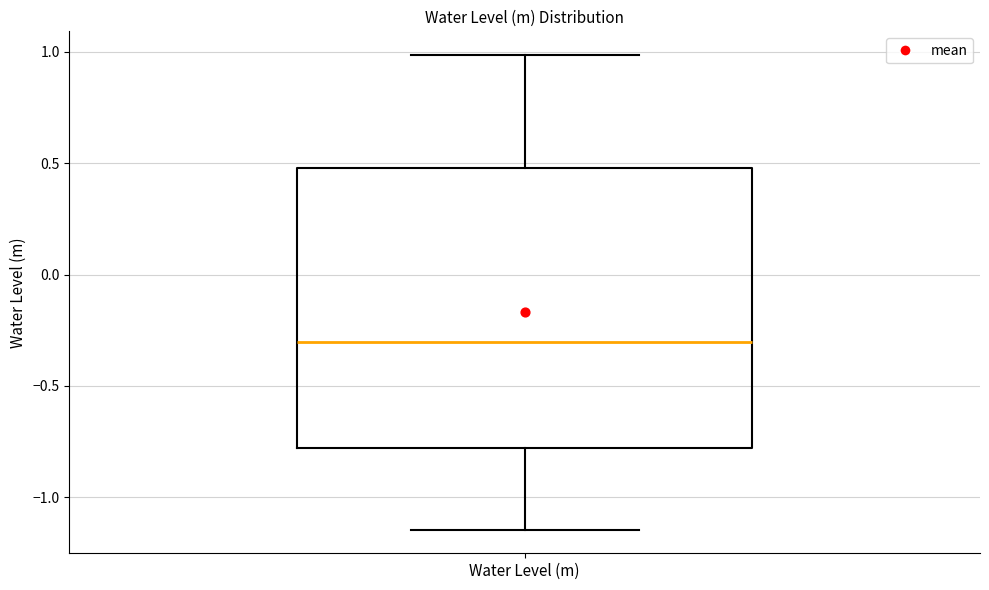

Where does the upper whisker of the box for Water Level (m) end on the y-axis? The values are not printed on the chart, so give them approximately, as read against the axis.

1.00